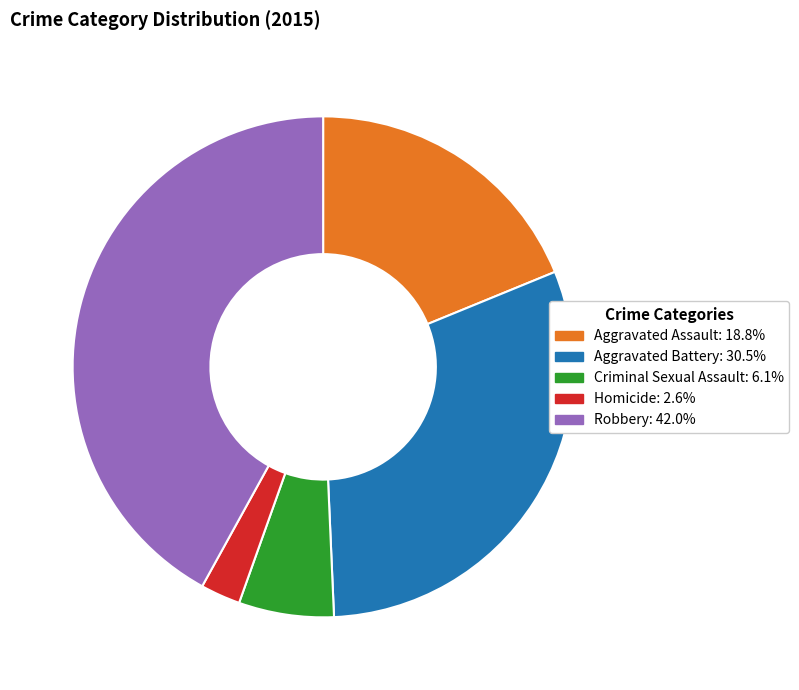

Is there any slice that represents more than half of the pie?

No